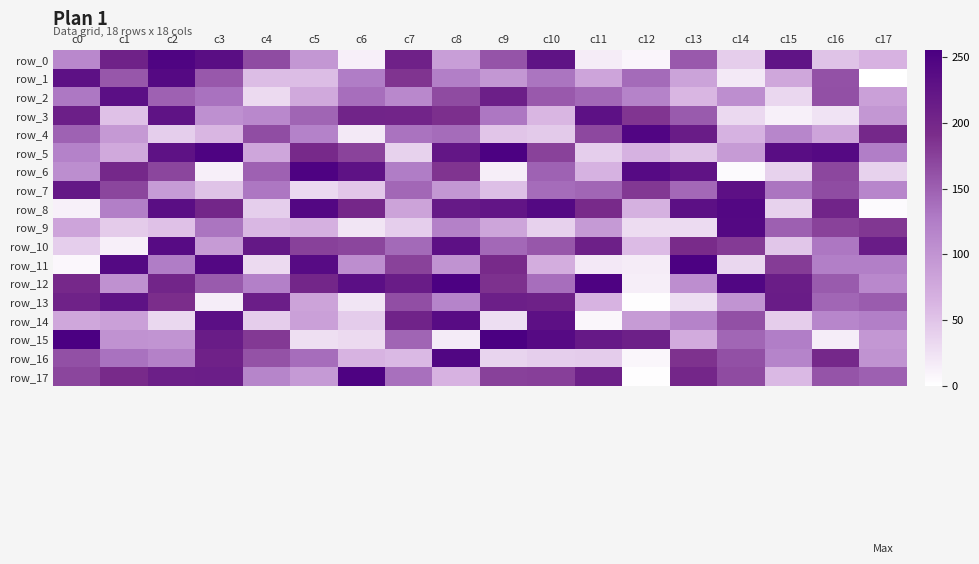

List the labels in order of row_11 value, largest first.

c13, c3, c1, c5, c9, c15, c7, c2, c16, c17, c6, c8, c10, c14, c4, c11, c12, c0